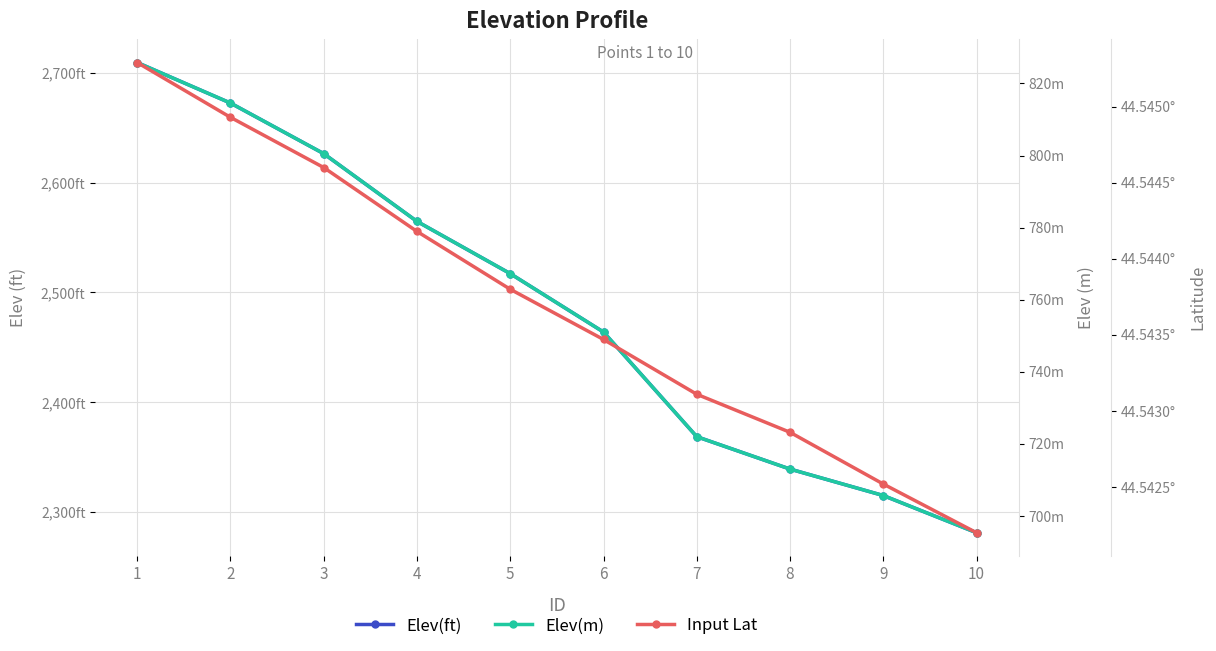

How many values in the Elev(ft) series exceed 2517?

5